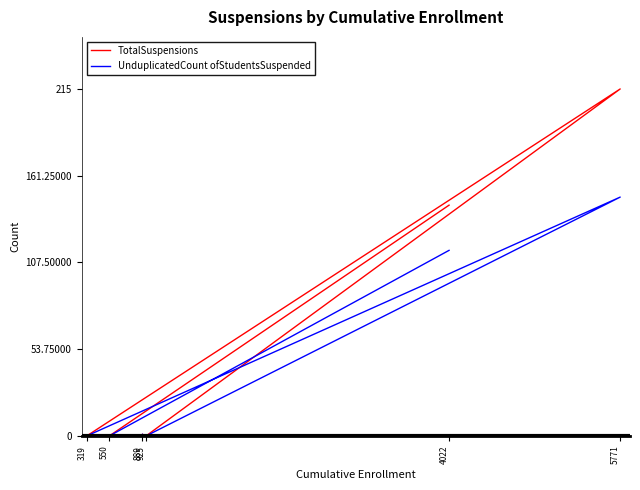

True or false: TotalSuspensions and UnduplicatedCount ofStudentsSuspended cross at least once.

False